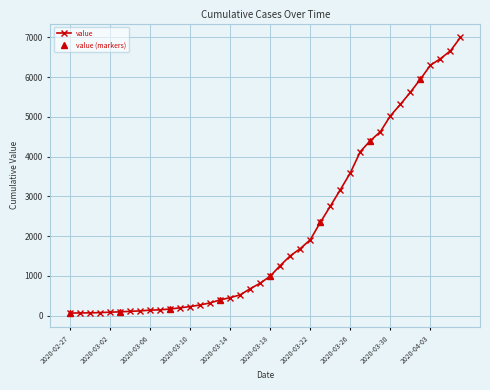

The value at 2020-04-02 is 8227. True or false?

False